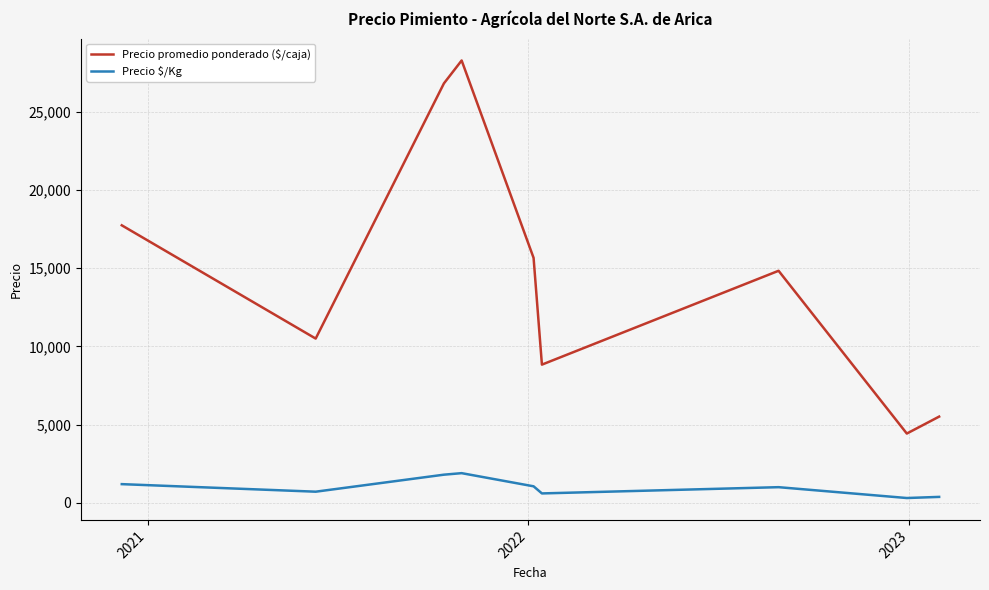

True or false: Precio $/Kg and Precio promedio ponderado ($/caja) intersect in this chart.

False